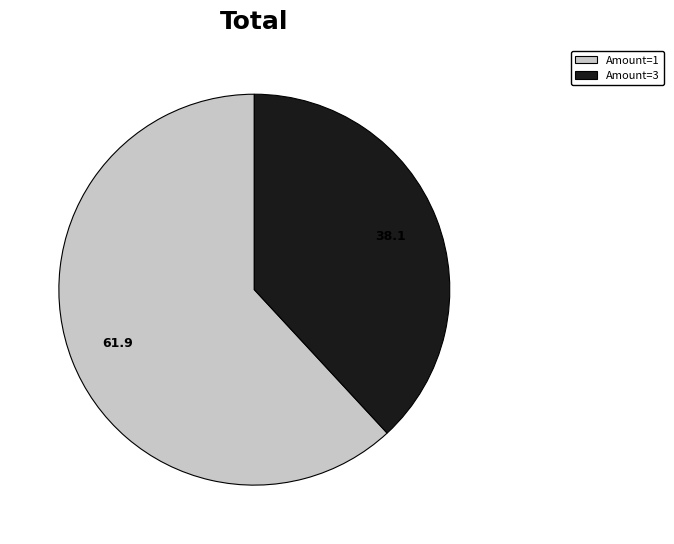

Is there any slice that represents more than half of the pie?

Yes